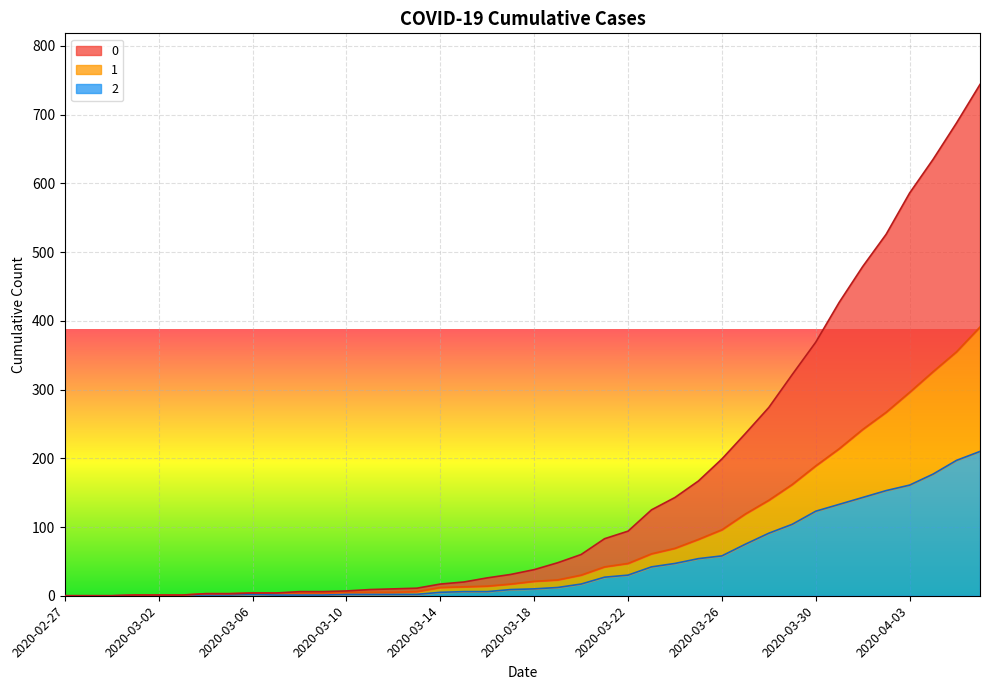

How many values in the 2 series are below 10?

20